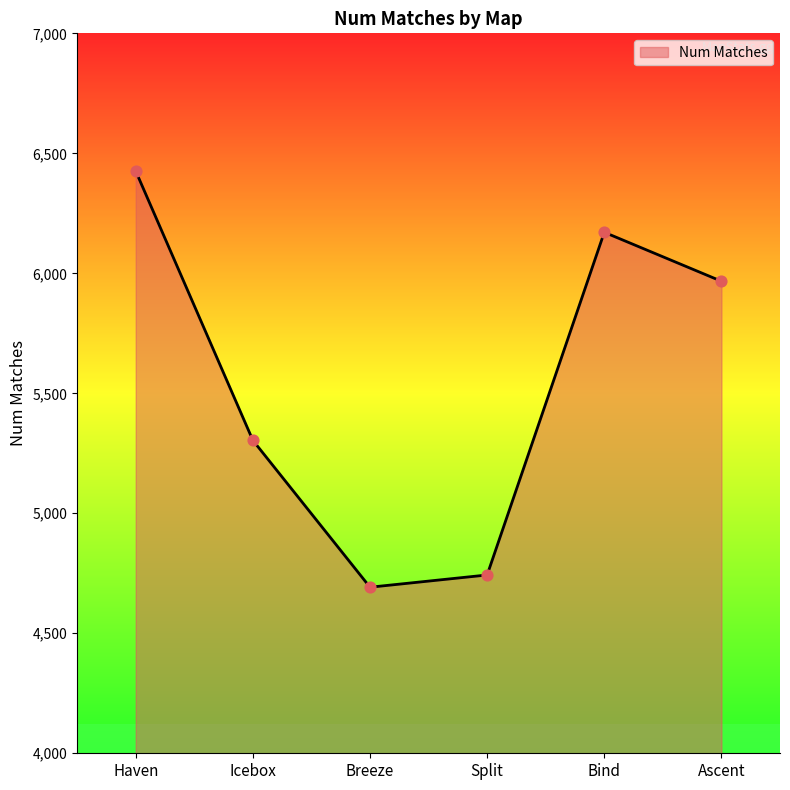

Between Haven and Split, which is larger?

Haven